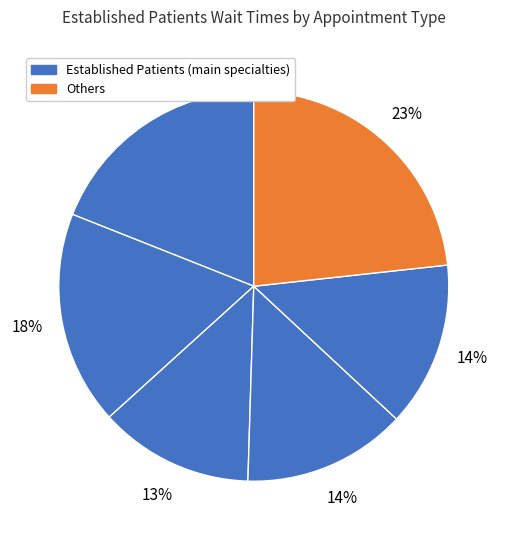

How many segments does this pie chart have?

6